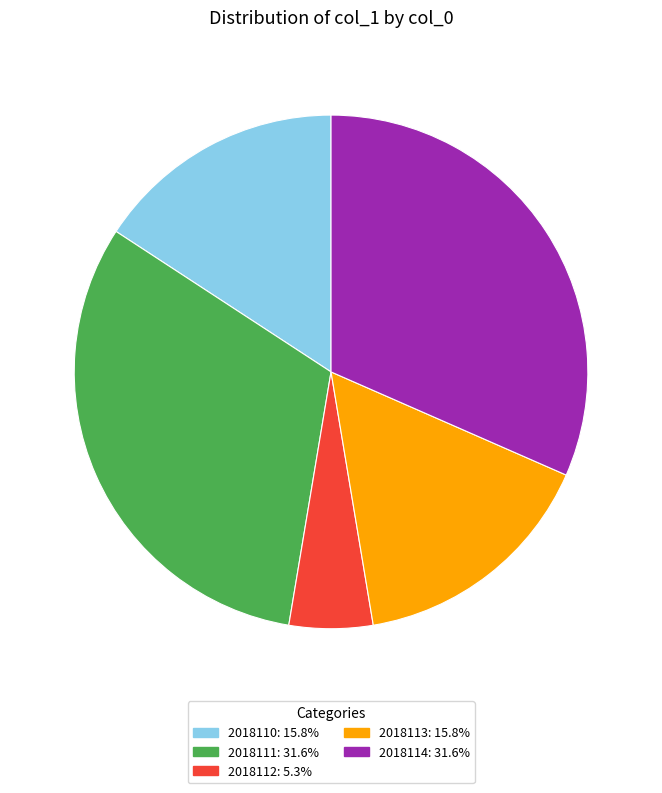

What is the smallest slice in the pie chart?

2018112